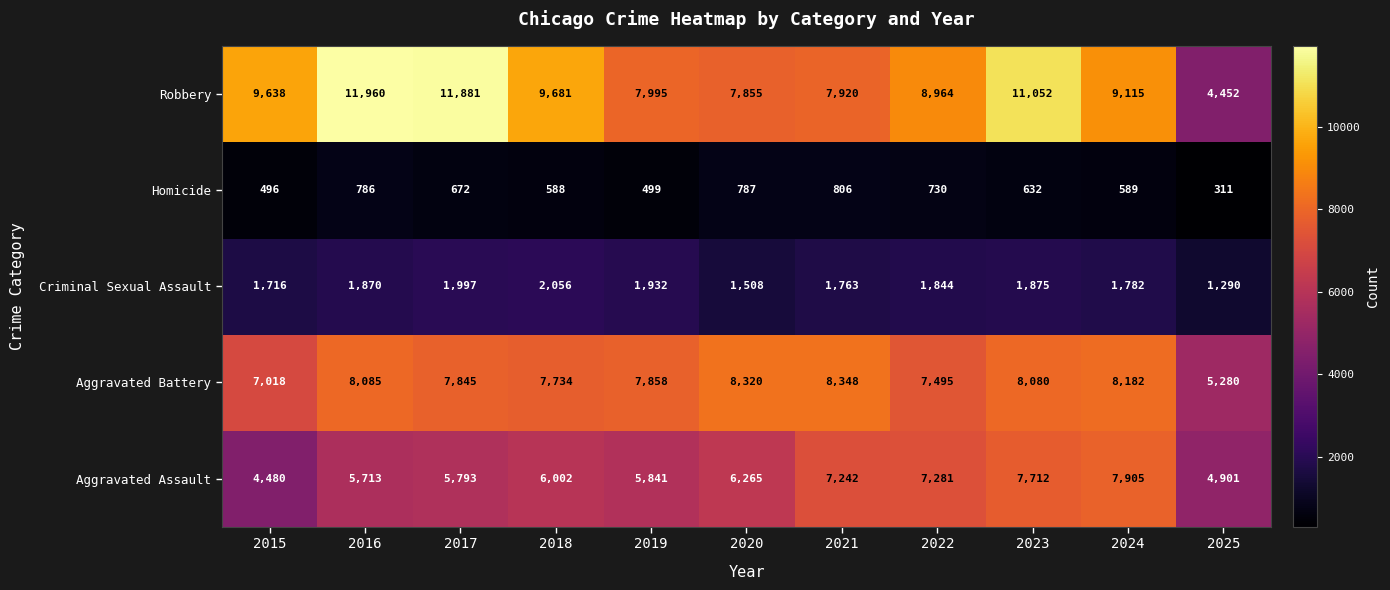

Which series has the largest total across all categories?

Robbery